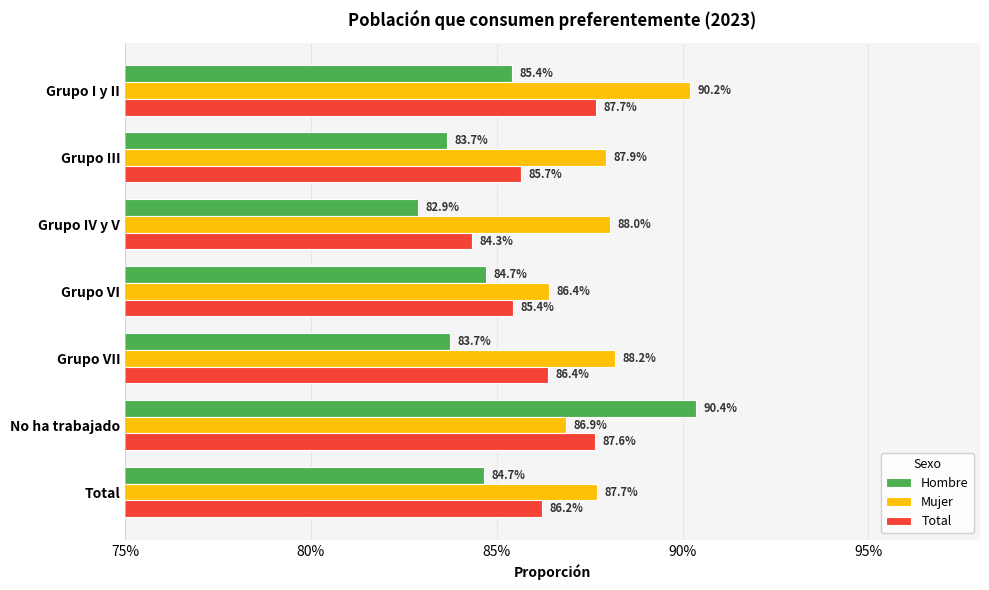

What are all the series names shown in the legend?

Hombre, Mujer, Total